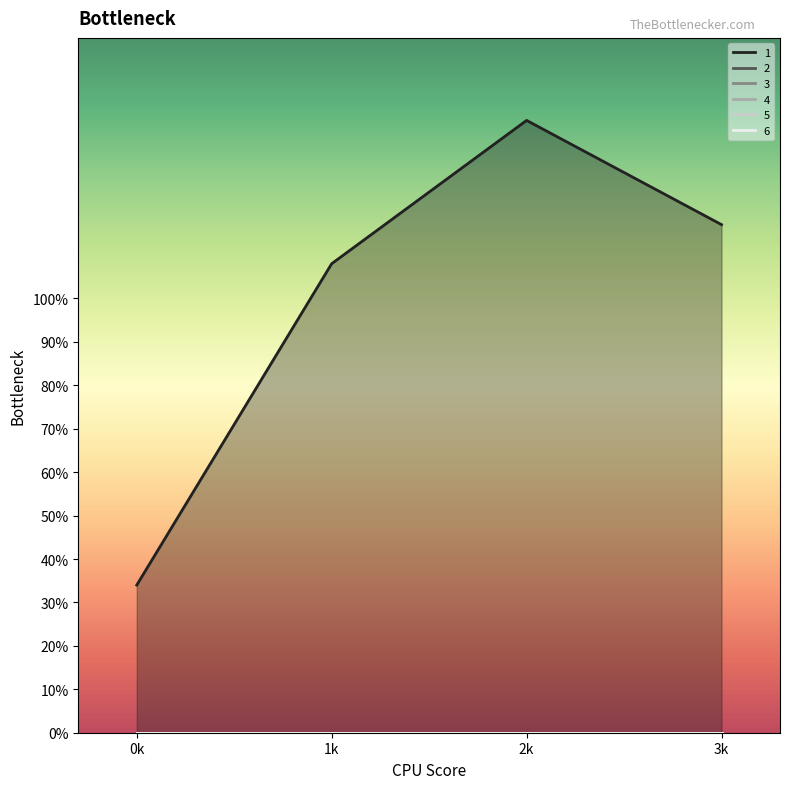

Reading left to right, what are all the values shown in this chart?

1: 34	108	141	117
2: 0	0	0	0
3: 0	0	0	0
4: 0	0	0	0
5: 0	0	0	0
6: 0	0	0	0